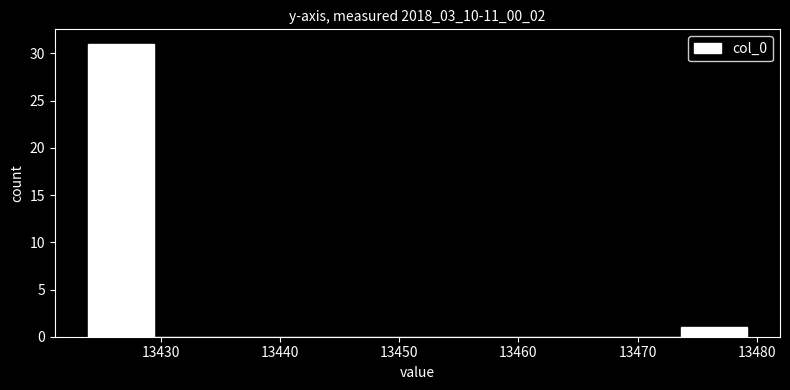

How tall is the bar that spans 13474 to 13479 on the x-axis? Neither the bar edges nor the heights are printed on the chart, so give them approximately, as read against the axes.

1